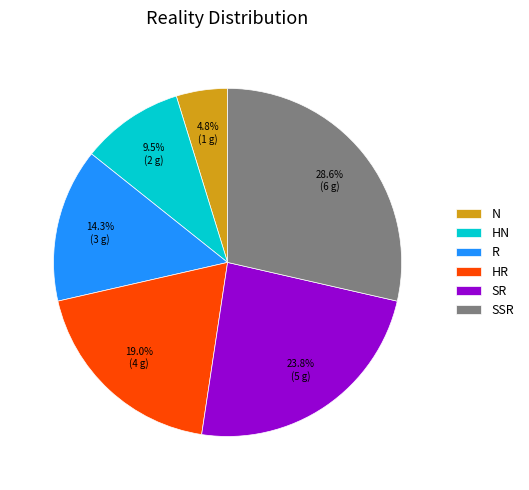

To the nearest percent, what percentage of the pie is HR?

19%